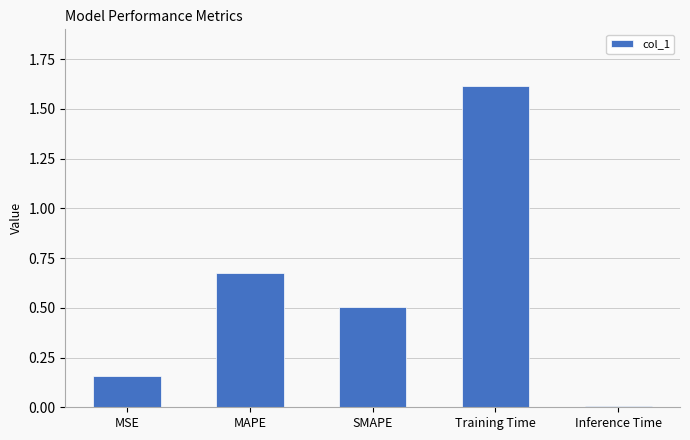

What value does the data have at Training Time?

1.6